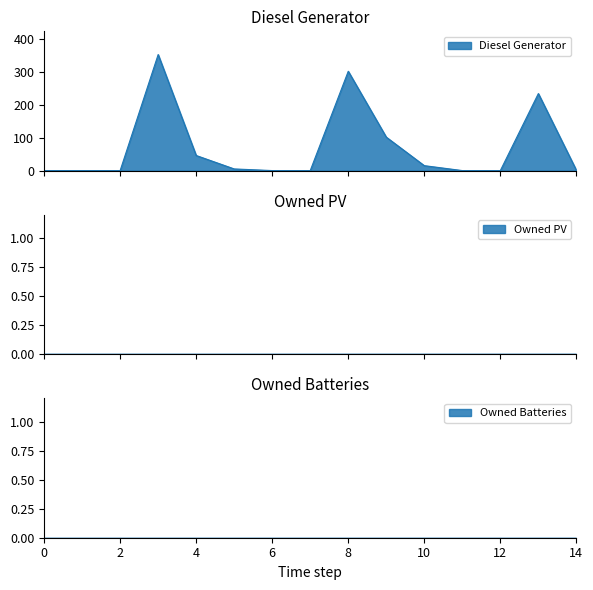

Which has a higher value, 10 or 6?

10